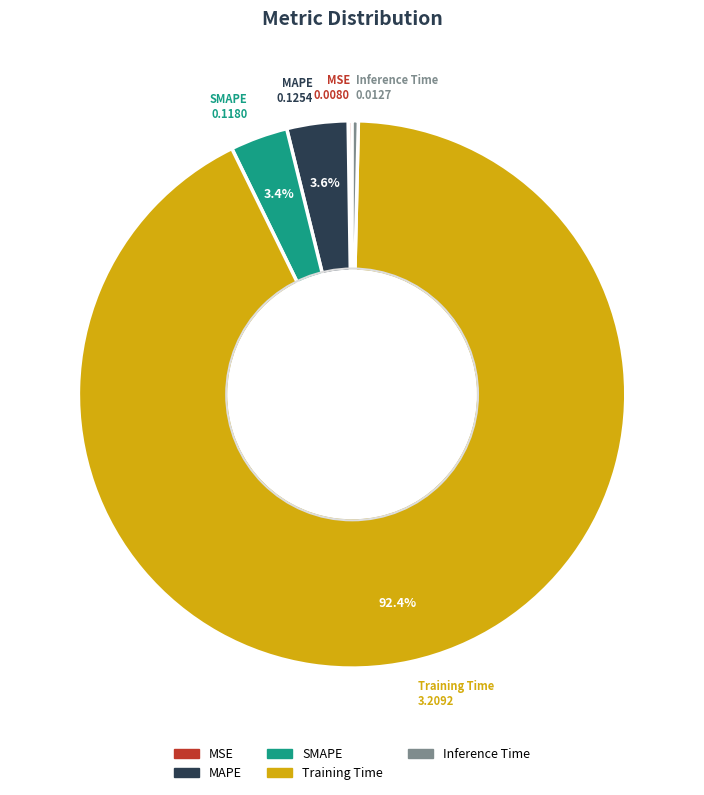

Is the sum of SMAPE and Training Time greater than half?

Yes